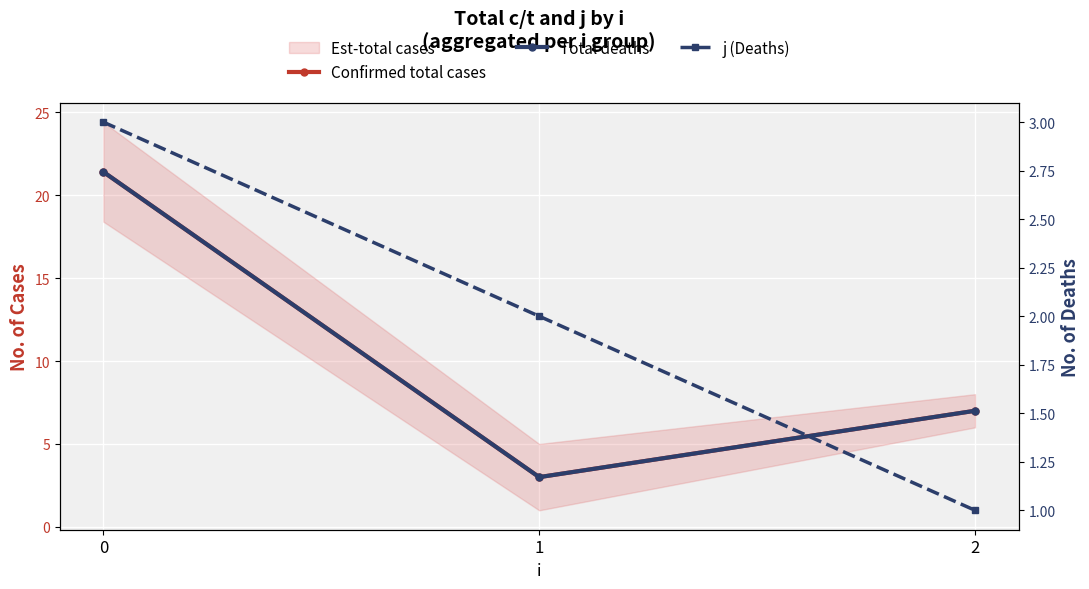

Reading left to right, what are all the values shown in this chart?

Confirmed total cases: 21.4	3.0	7.0
Total deaths: 21.4	3.0	7.0
j (Deaths): 3.0	2.0	1.0